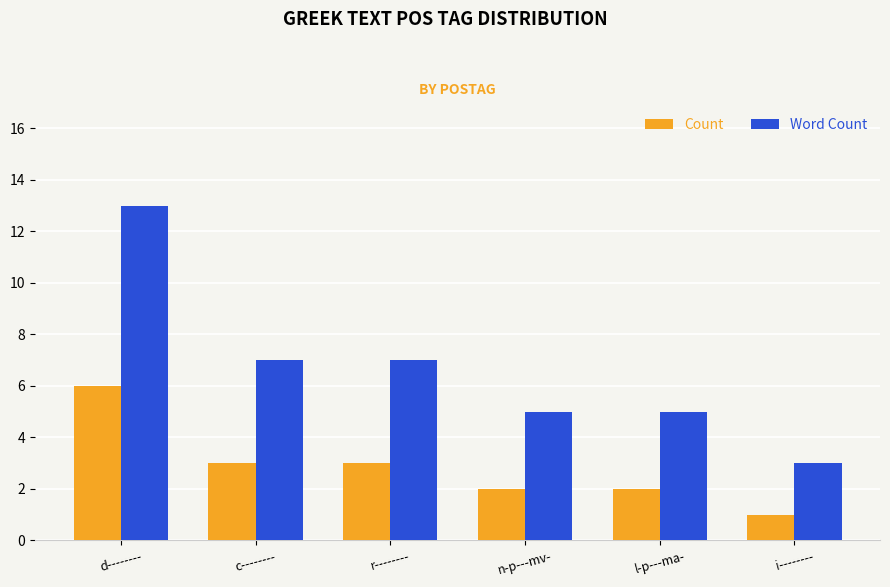

What is the sum of all Word Count values?

40